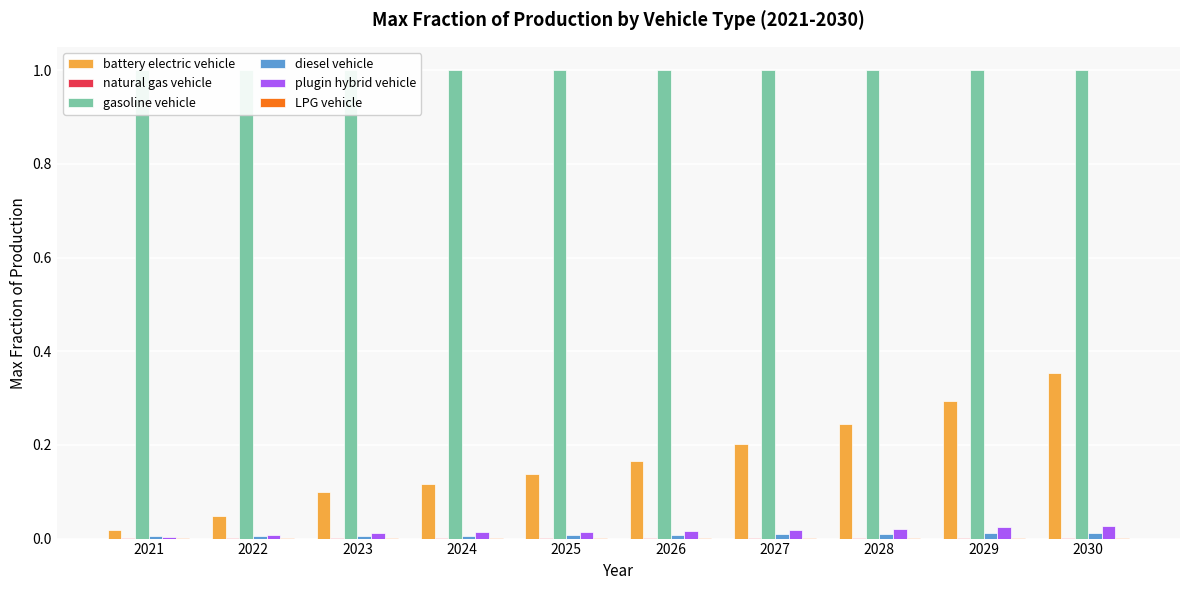

What is the maximum value shown in the chart?

1.0